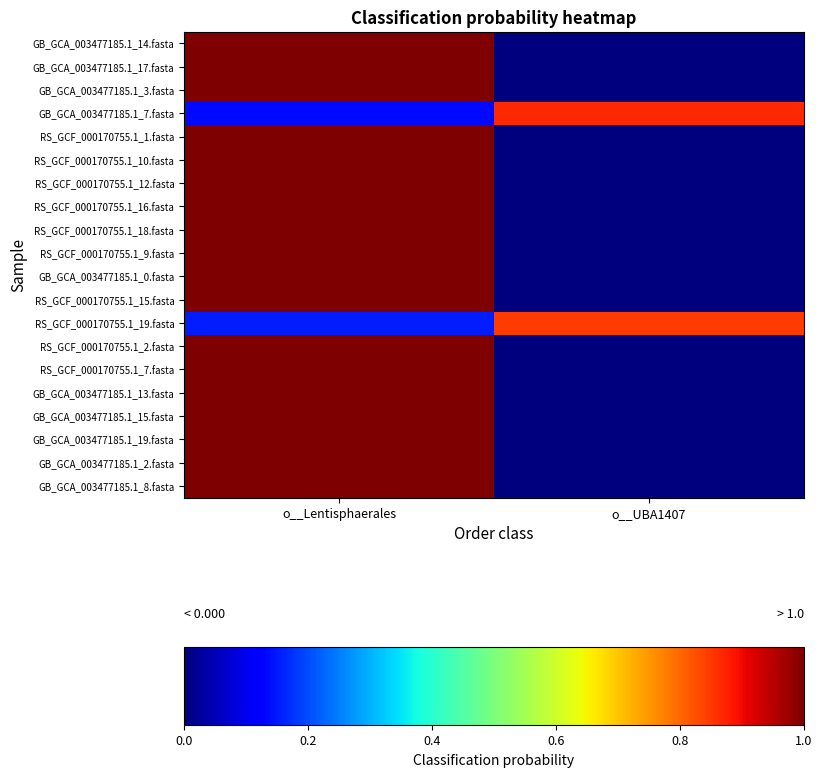

Reading right to left, transcribe all the data shown in this chart.

GB_GCA_003477185.1_14.fasta: o__UBA1407=0.0	o__Lentisphaerales=1.0
GB_GCA_003477185.1_17.fasta: o__UBA1407=0.0	o__Lentisphaerales=1.0
GB_GCA_003477185.1_3.fasta: o__UBA1407=0.0	o__Lentisphaerales=1.0
GB_GCA_003477185.1_7.fasta: o__UBA1407=0.9	o__Lentisphaerales=0.1
RS_GCF_000170755.1_1.fasta: o__UBA1407=0.0	o__Lentisphaerales=1.0
RS_GCF_000170755.1_10.fasta: o__UBA1407=0.0	o__Lentisphaerales=1.0
RS_GCF_000170755.1_12.fasta: o__UBA1407=0.0	o__Lentisphaerales=1.0
RS_GCF_000170755.1_16.fasta: o__UBA1407=0.0	o__Lentisphaerales=1.0
RS_GCF_000170755.1_18.fasta: o__UBA1407=0.0	o__Lentisphaerales=1.0
RS_GCF_000170755.1_9.fasta: o__UBA1407=0.0	o__Lentisphaerales=1.0
GB_GCA_003477185.1_0.fasta: o__UBA1407=0.0	o__Lentisphaerales=1.0
RS_GCF_000170755.1_15.fasta: o__UBA1407=0.0	o__Lentisphaerales=1.0
RS_GCF_000170755.1_19.fasta: o__UBA1407=0.8	o__Lentisphaerales=0.2
RS_GCF_000170755.1_2.fasta: o__UBA1407=0.0	o__Lentisphaerales=1.0
RS_GCF_000170755.1_7.fasta: o__UBA1407=0.0	o__Lentisphaerales=1.0
GB_GCA_003477185.1_13.fasta: o__UBA1407=0.0	o__Lentisphaerales=1.0
GB_GCA_003477185.1_15.fasta: o__UBA1407=0.0	o__Lentisphaerales=1.0
GB_GCA_003477185.1_19.fasta: o__UBA1407=0.0	o__Lentisphaerales=1.0
GB_GCA_003477185.1_2.fasta: o__UBA1407=0.0	o__Lentisphaerales=1.0
GB_GCA_003477185.1_8.fasta: o__UBA1407=0.0	o__Lentisphaerales=1.0